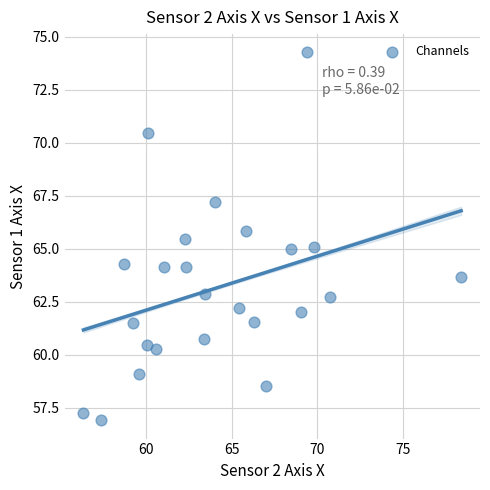

What is the range of X values (max minus min)?

22.1